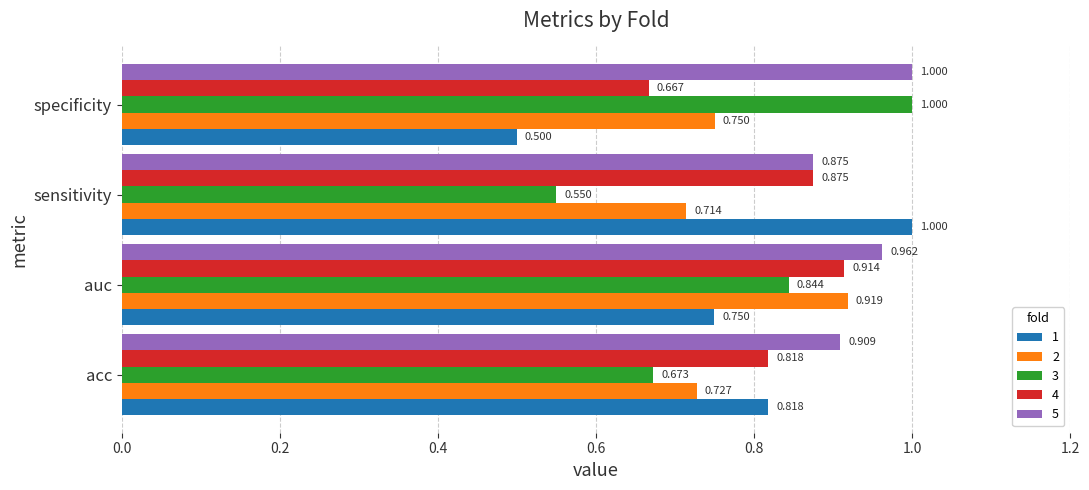

At which label does 1 reach its peak?

sensitivity